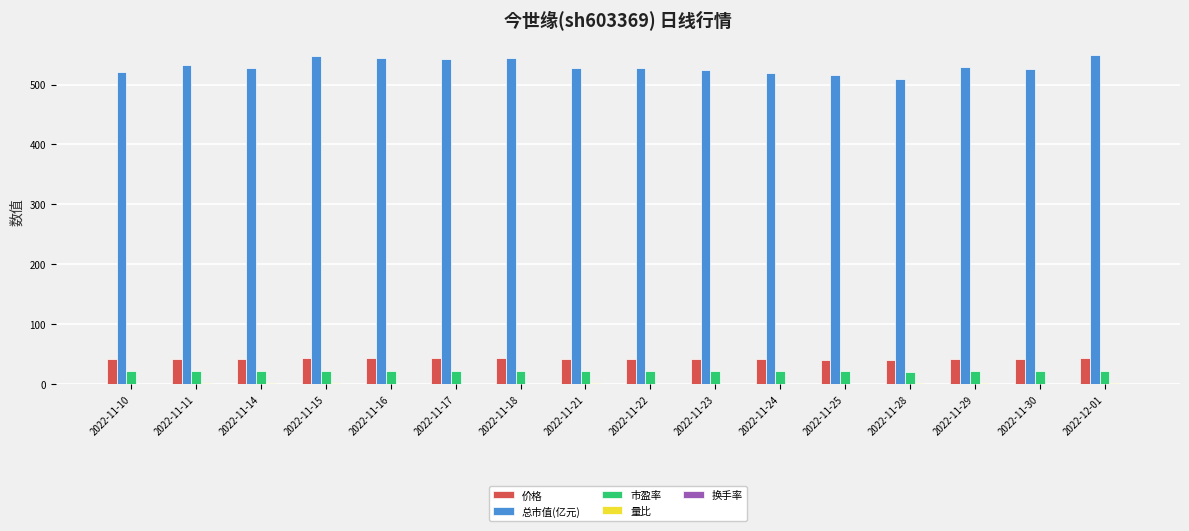

What is the greatest value displayed?

548.7